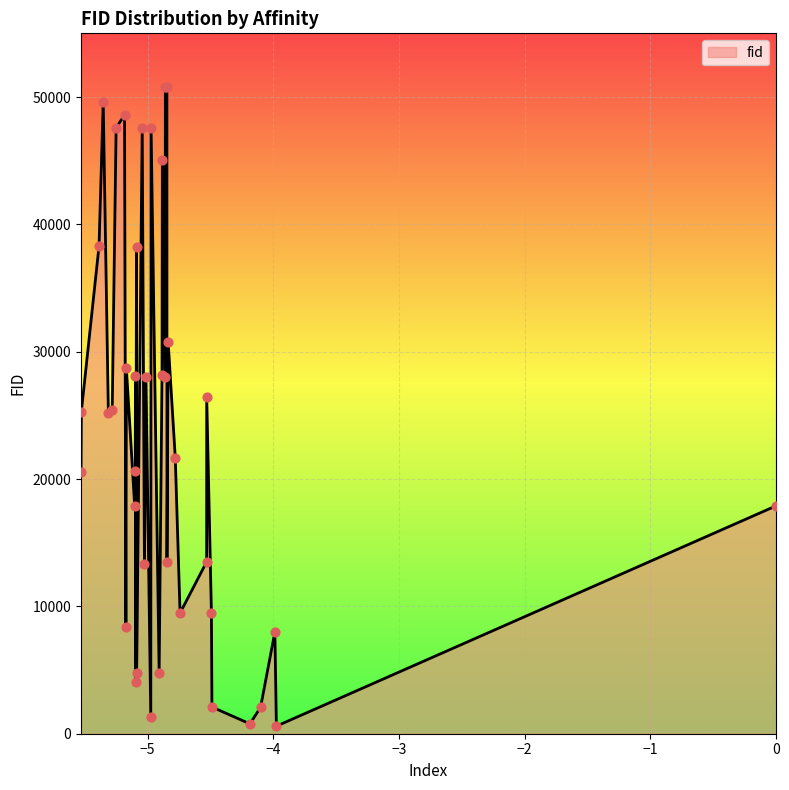

What is the greatest value displayed?

50796